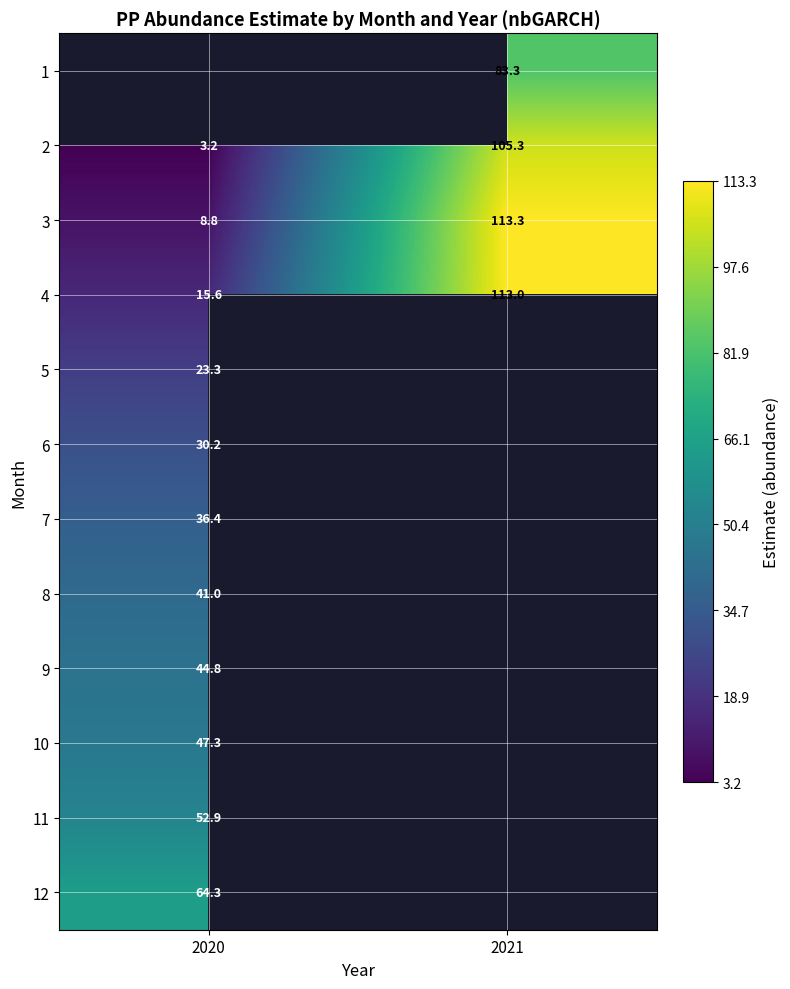

What is the greatest value displayed?

113.3